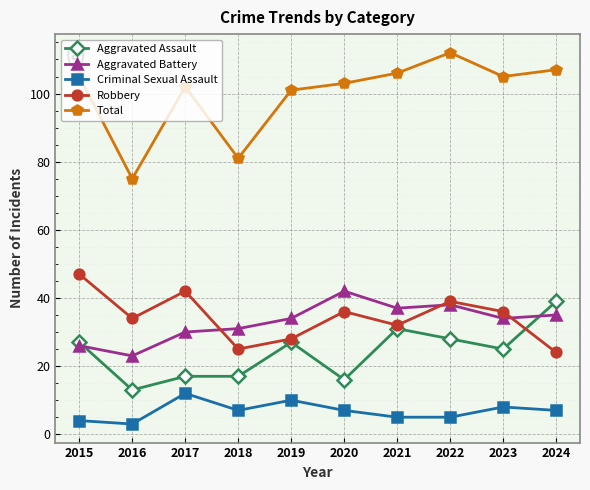

At which label does Robbery reach its peak?

2015